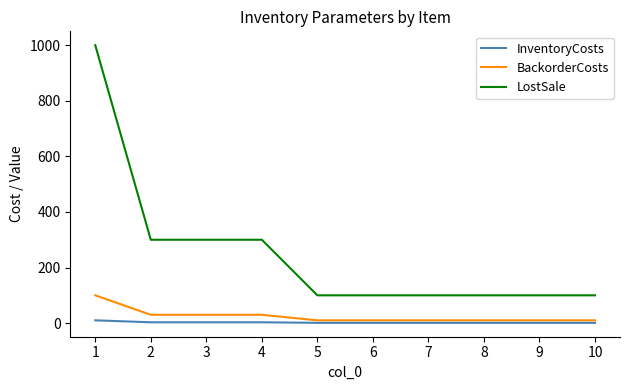

Rank the series at 8 from lowest to highest value.

InventoryCosts, BackorderCosts, LostSale